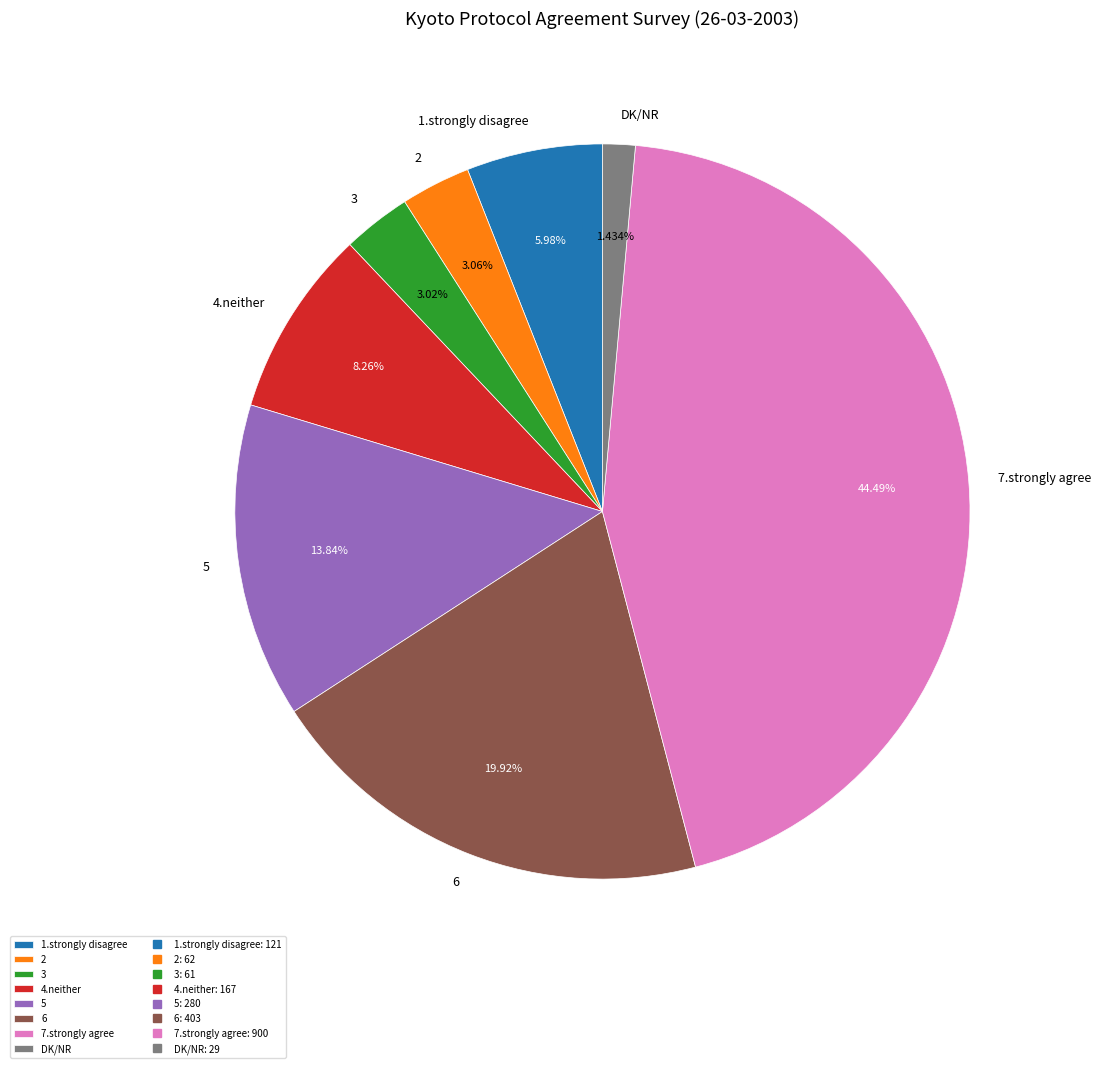

Is the sum of 2 and 7.strongly agree greater than half?

No